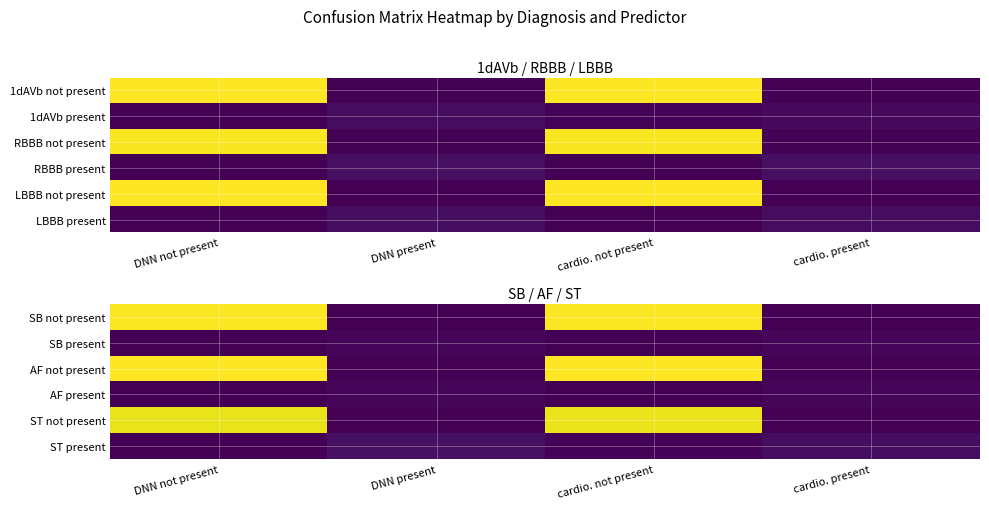

What is the spread (max minus min) of values at DNN present?

36